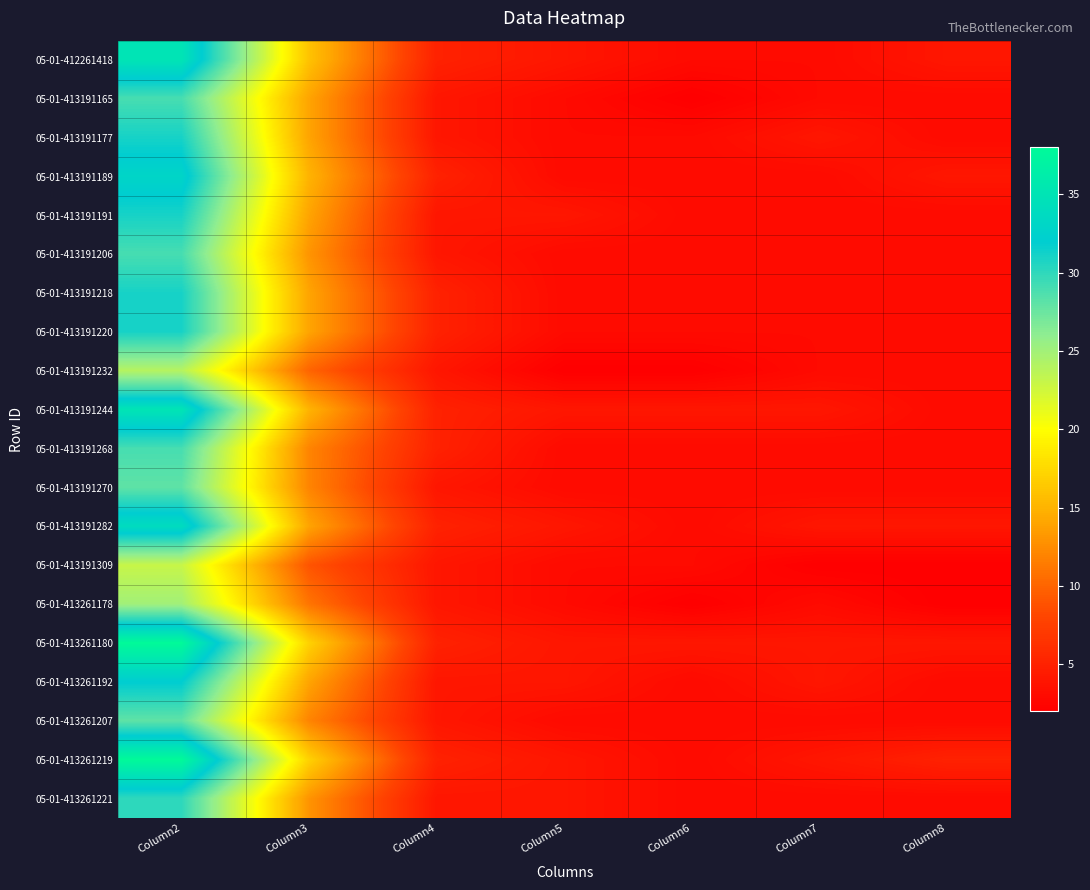

Reading left to right, what are all the values shown in this chart?

05-01-412261418: Column2=35	Column3=16	Column4=5	Column5=4	Column6=3	Column7=3	Column8=4
05-01-413191165: Column2=29	Column3=14	Column4=4	Column5=3	Column6=2	Column7=3	Column8=3
05-01-413191177: Column2=31	Column3=14	Column4=4	Column5=3	Column6=3	Column7=4	Column8=3
05-01-413191189: Column2=33	Column3=15	Column4=5	Column5=3	Column6=3	Column7=3	Column8=4
05-01-413191191: Column2=31	Column3=14	Column4=4	Column5=4	Column6=3	Column7=3	Column8=3
05-01-413191206: Column2=29	Column3=13	Column4=4	Column5=3	Column6=3	Column7=3	Column8=3
05-01-413191218: Column2=31	Column3=14	Column4=5	Column5=3	Column6=3	Column7=3	Column8=3
05-01-413191220: Column2=31	Column3=14	Column4=5	Column5=3	Column6=3	Column7=3	Column8=3
05-01-413191232: Column2=24	Column3=10	Column4=4	Column5=2	Column6=2	Column7=3	Column8=3
05-01-413191244: Column2=35	Column3=15	Column4=5	Column5=4	Column6=4	Column7=4	Column8=3
05-01-413191268: Column2=29	Column3=12	Column4=5	Column5=3	Column6=3	Column7=3	Column8=3
05-01-413191270: Column2=28	Column3=12	Column4=4	Column5=3	Column6=3	Column7=3	Column8=3
05-01-413191282: Column2=34	Column3=14	Column4=5	Column5=4	Column6=3	Column7=4	Column8=4
05-01-413191309: Column2=23	Column3=9	Column4=4	Column5=3	Column6=3	Column7=2	Column8=2
05-01-413261178: Column2=25	Column3=11	Column4=4	Column5=3	Column6=2	Column7=3	Column8=2
05-01-413261180: Column2=38	Column3=17	Column4=5	Column5=4	Column6=4	Column7=4	Column8=4
05-01-413261192: Column2=32	Column3=14	Column4=4	Column5=4	Column6=3	Column7=4	Column8=3
05-01-413261207: Column2=28	Column3=12	Column4=4	Column5=3	Column6=3	Column7=3	Column8=3
05-01-413261219: Column2=38	Column3=17	Column4=5	Column5=4	Column6=3	Column7=4	Column8=5
05-01-413261221: Column2=30	Column3=13	Column4=4	Column5=4	Column6=3	Column7=3	Column8=3